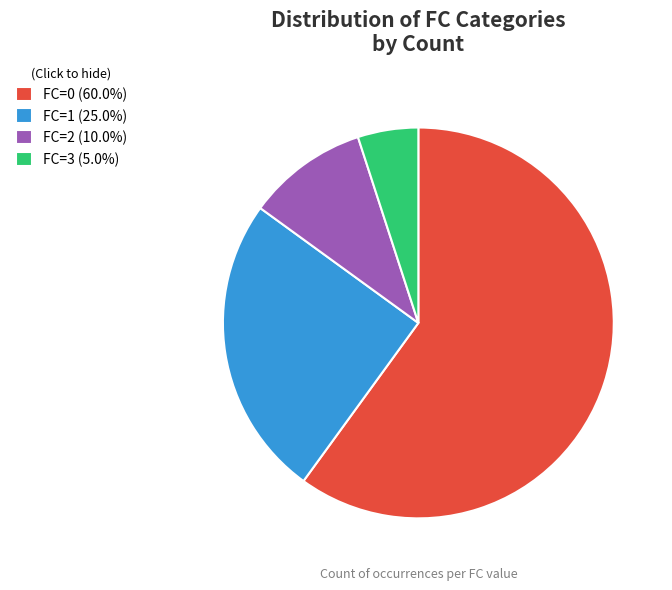

Do FC=2 (10.0%) and FC=0 (60.0%) together represent more than half of the pie?

Yes